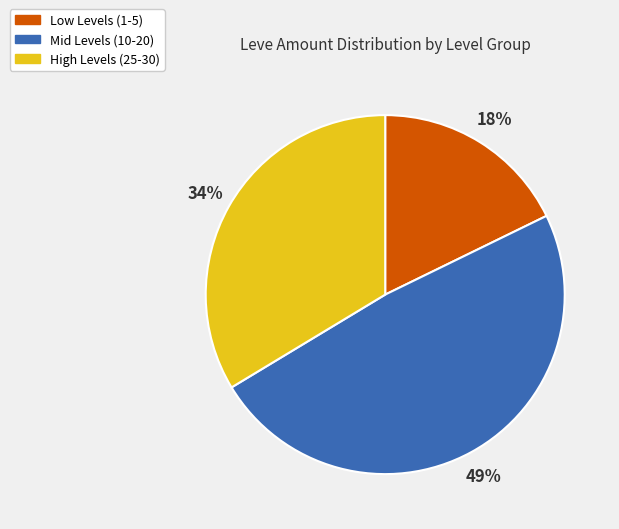

Does any single category account for the majority?

No